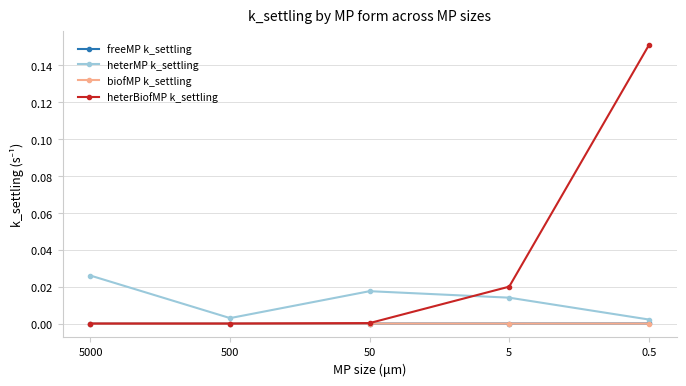

List the series in order of their peak value, highest first.

heterBiofMP k_settling, heterMP k_settling, freeMP k_settling, biofMP k_settling